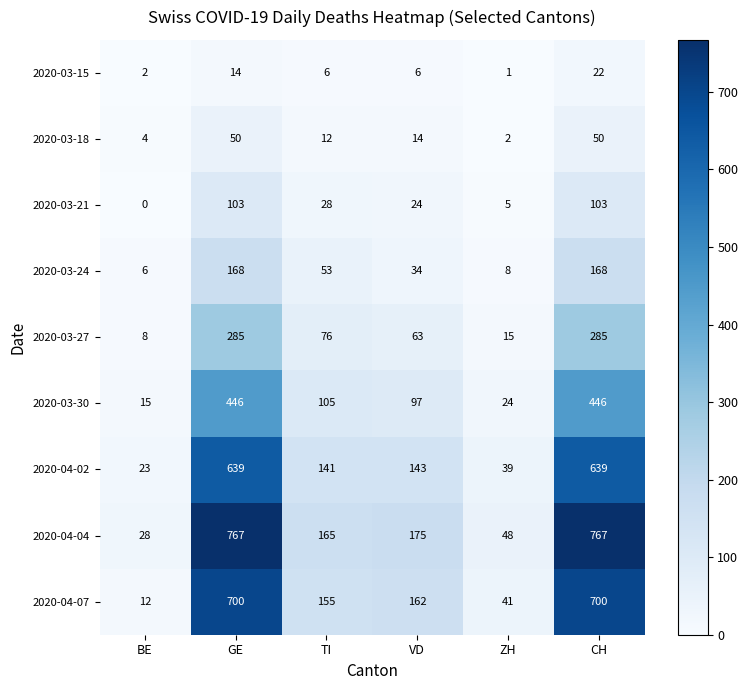

True or false: 2020-03-18 has a value of 71 at CH.

False